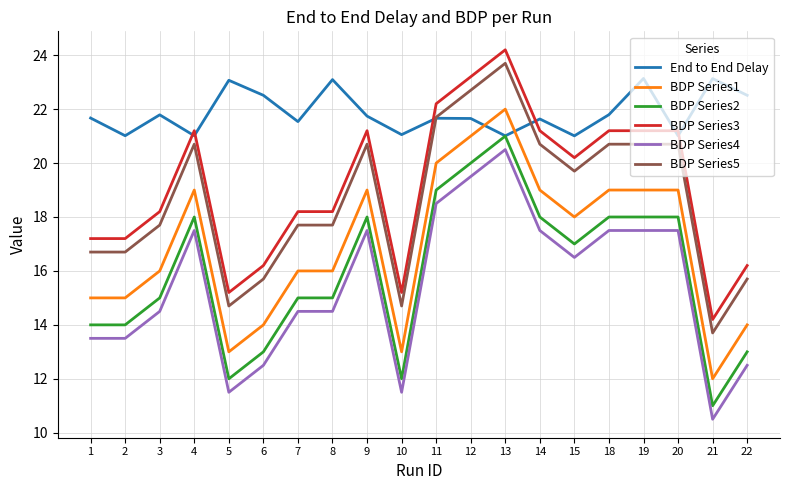

True or false: BDP Series5 has more than 0 interior local peaks.

True